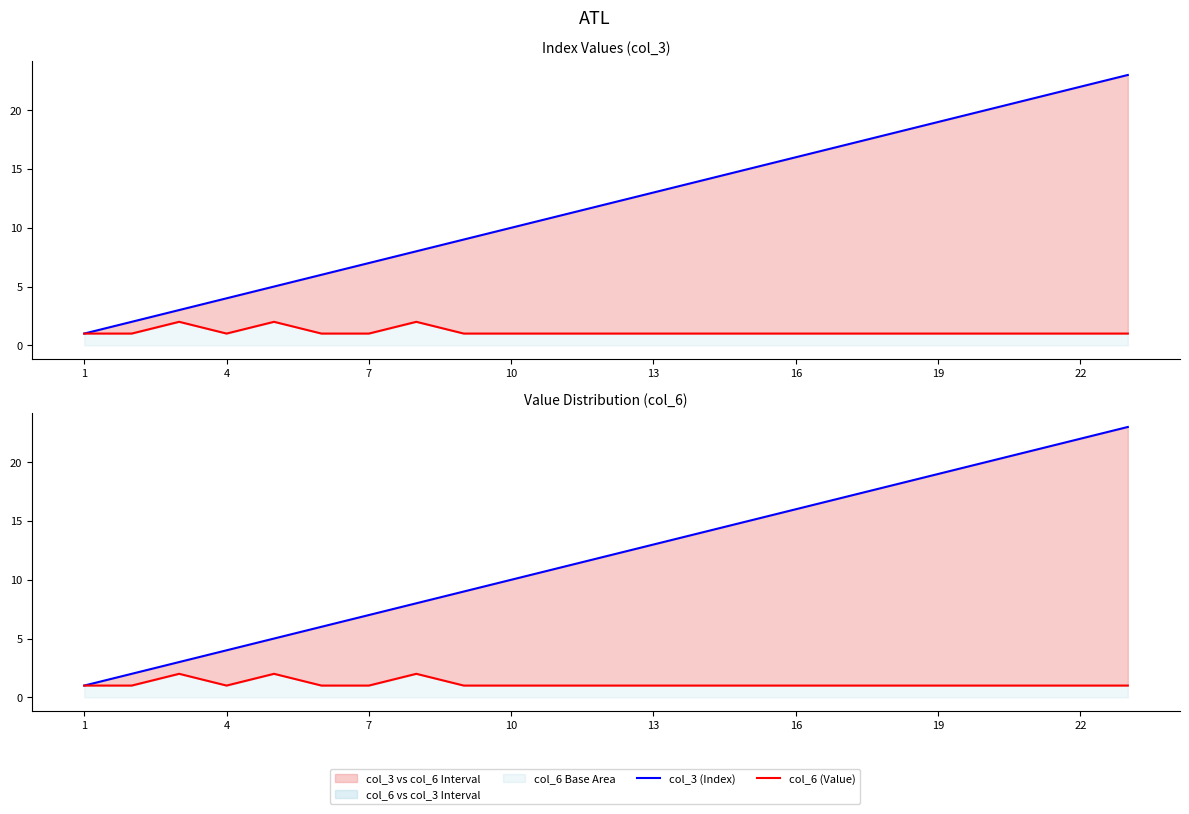

Between 10 and 13, which series saw the biggest shift?

col_3 (Index)